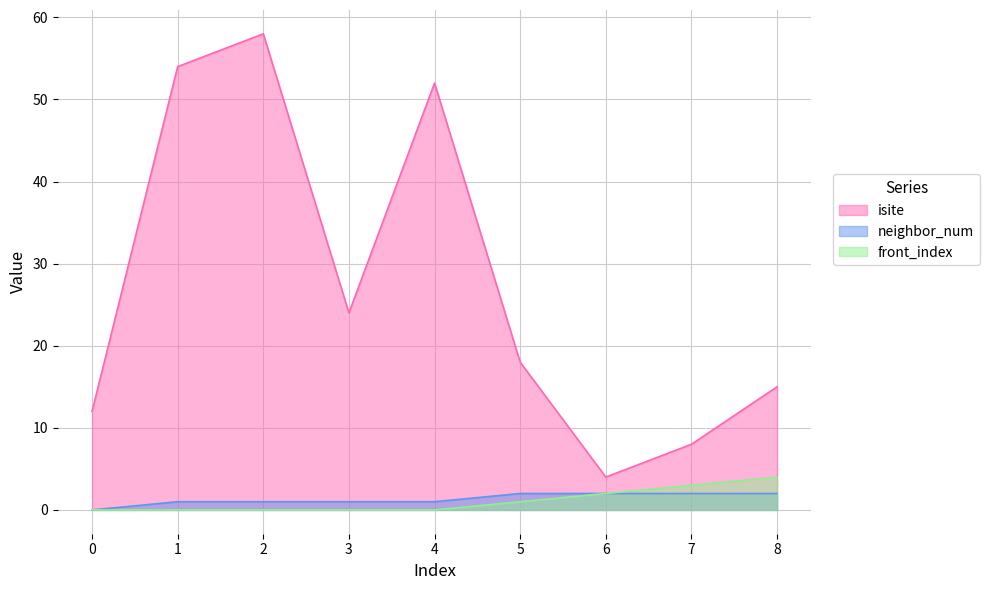

What is the total value across all series at 2?

59